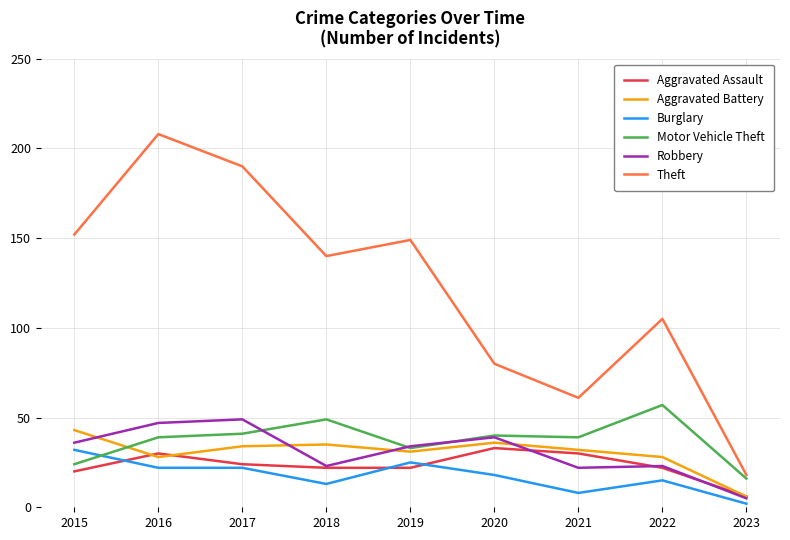

What is the spread (max minus min) of values at 2017?

168